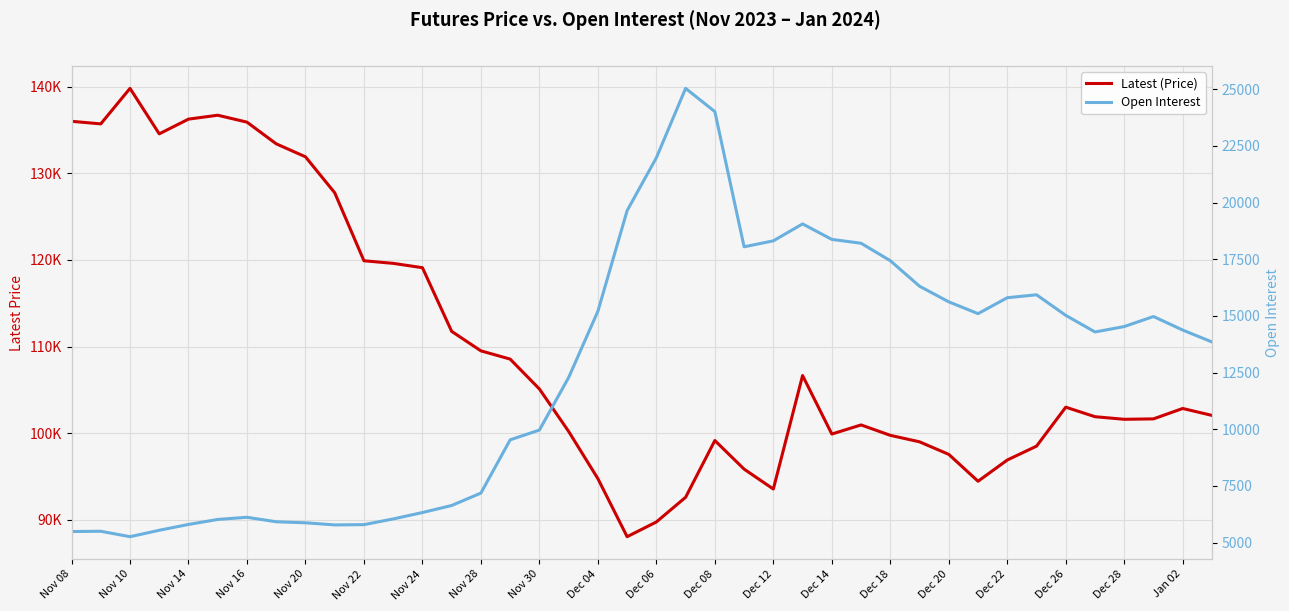

True or false: Open Interest has a value of 35871 at Dec 06.

False